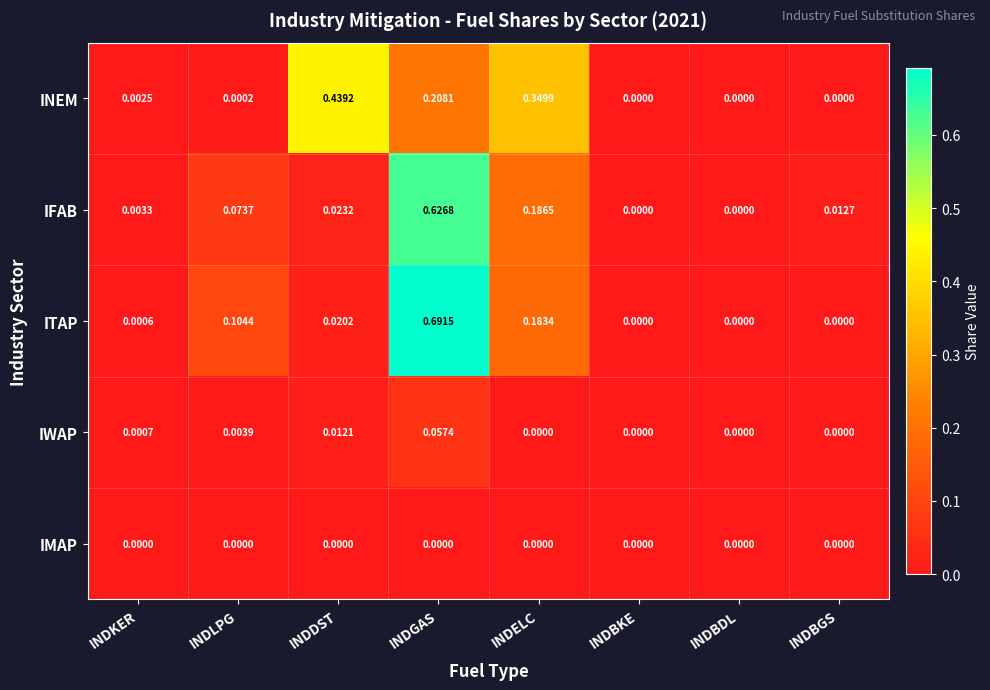

Which category has the highest value in the IFAB series?

INDGAS